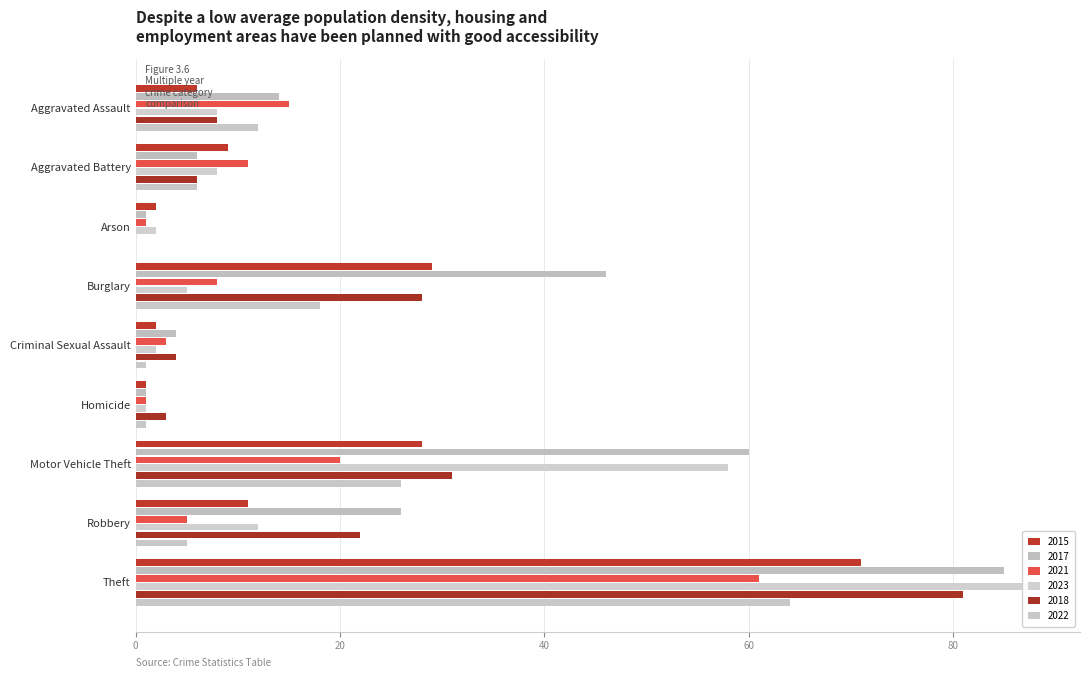

Where is 2015 nearest to the value 36?

Burglary